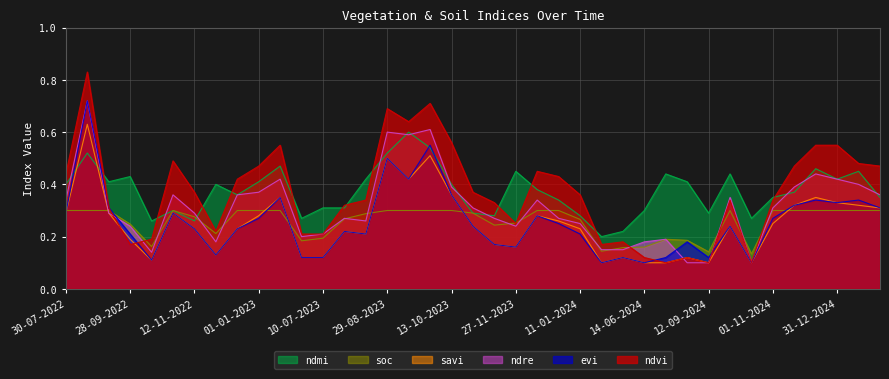

How many interior local peaks does the ndvi series have?

9